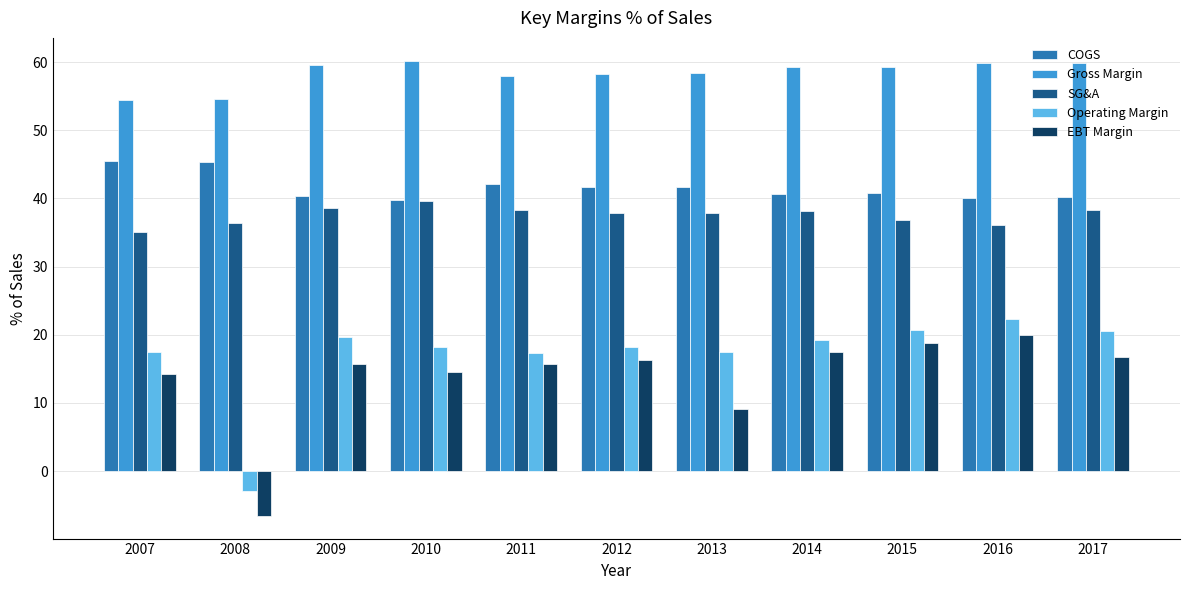

At which category does the chart reach its minimum across all series?

2008